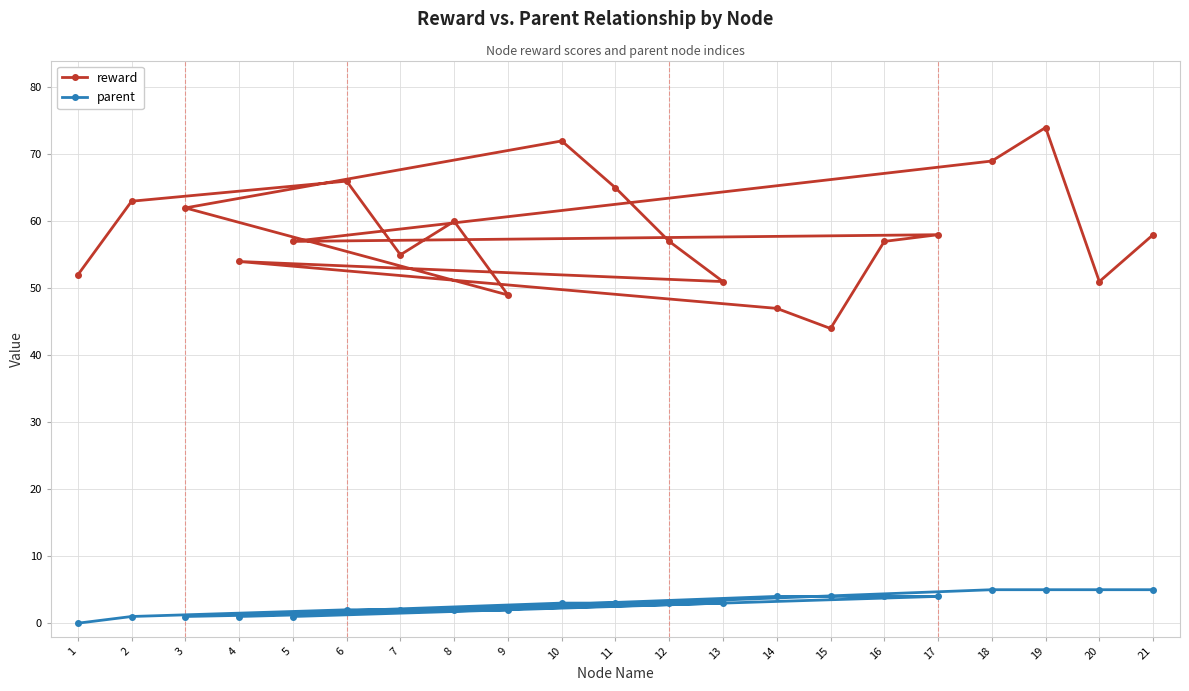

True or false: reward has a value of 51 at 20.

True